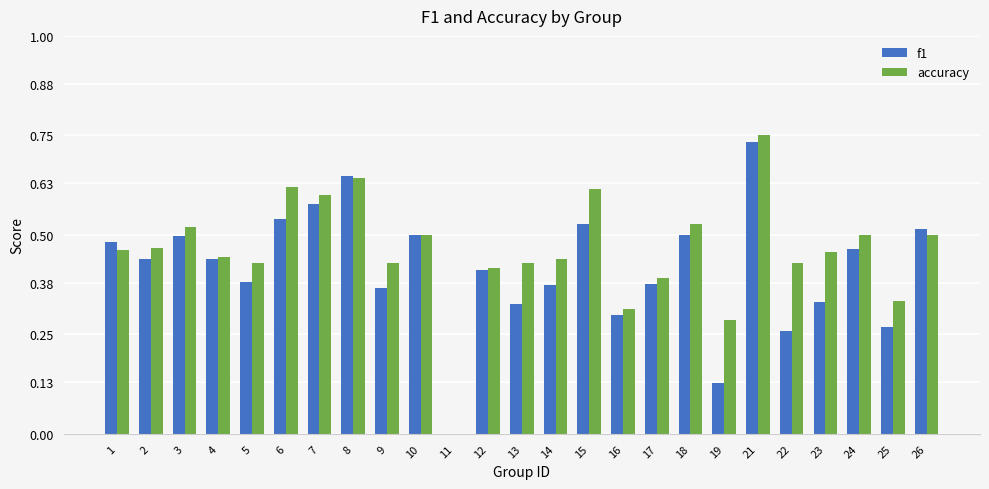

Which series changed the most between 16 and 21?

accuracy